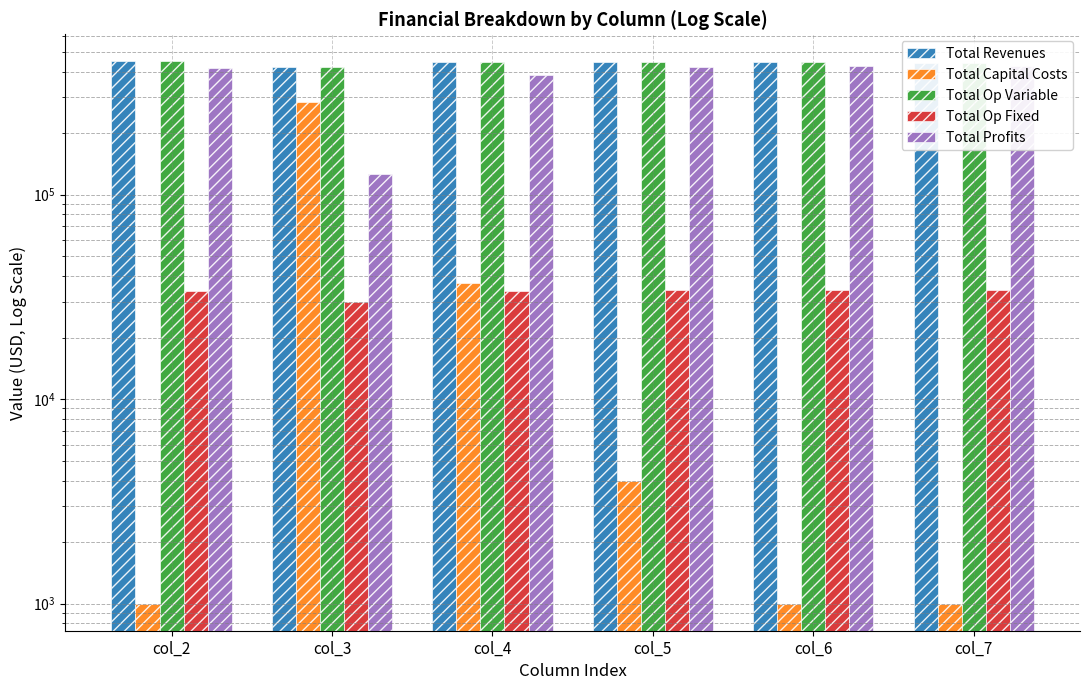

What is the total value across all series at col_2?

1349768.9